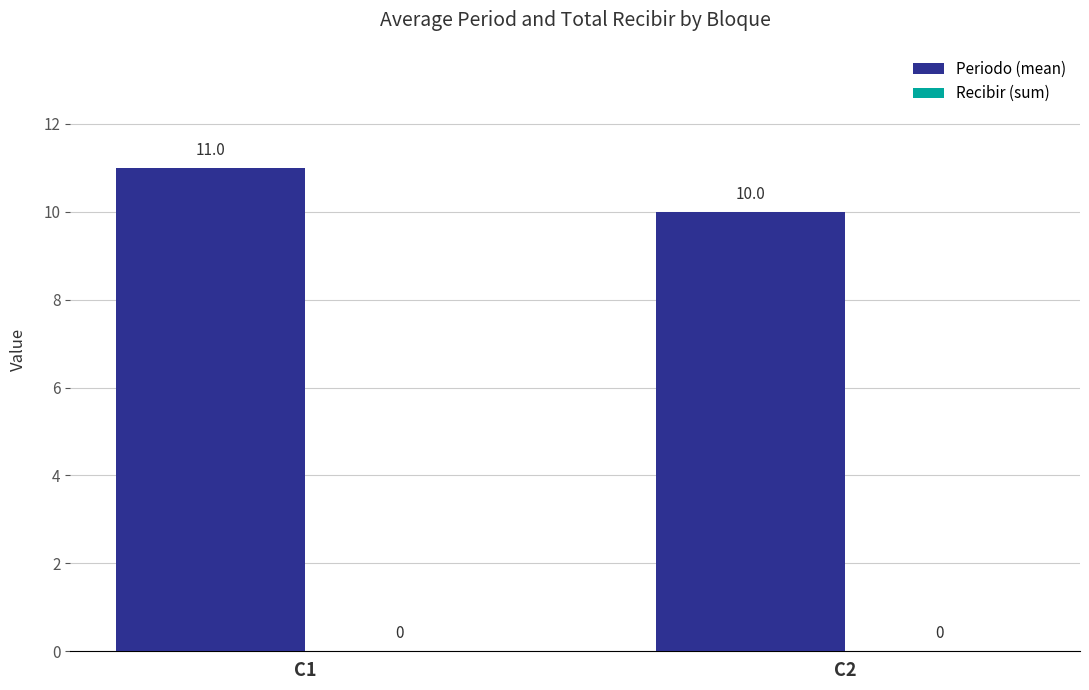

At which label is the value closest to 10?

C2